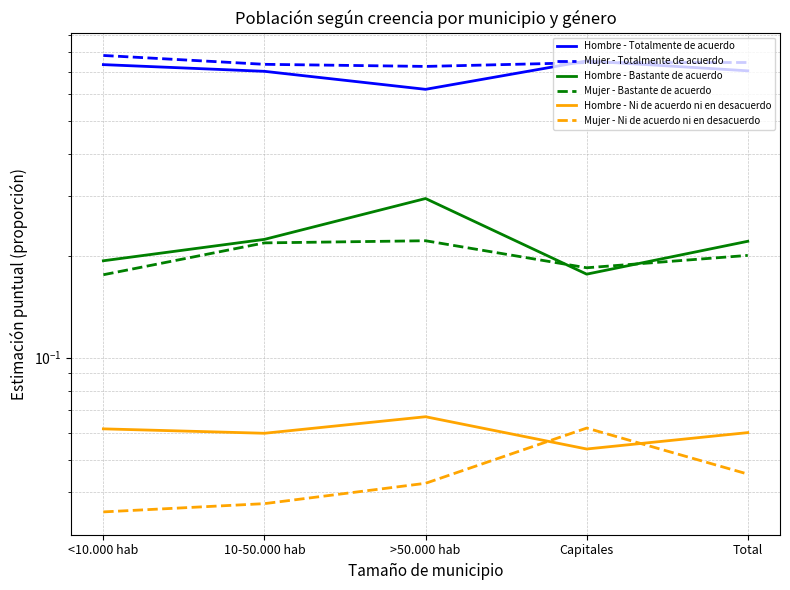

True or false: Mujer - Ni de acuerdo ni en desacuerdo and Mujer - Totalmente de acuerdo intersect in this chart.

False